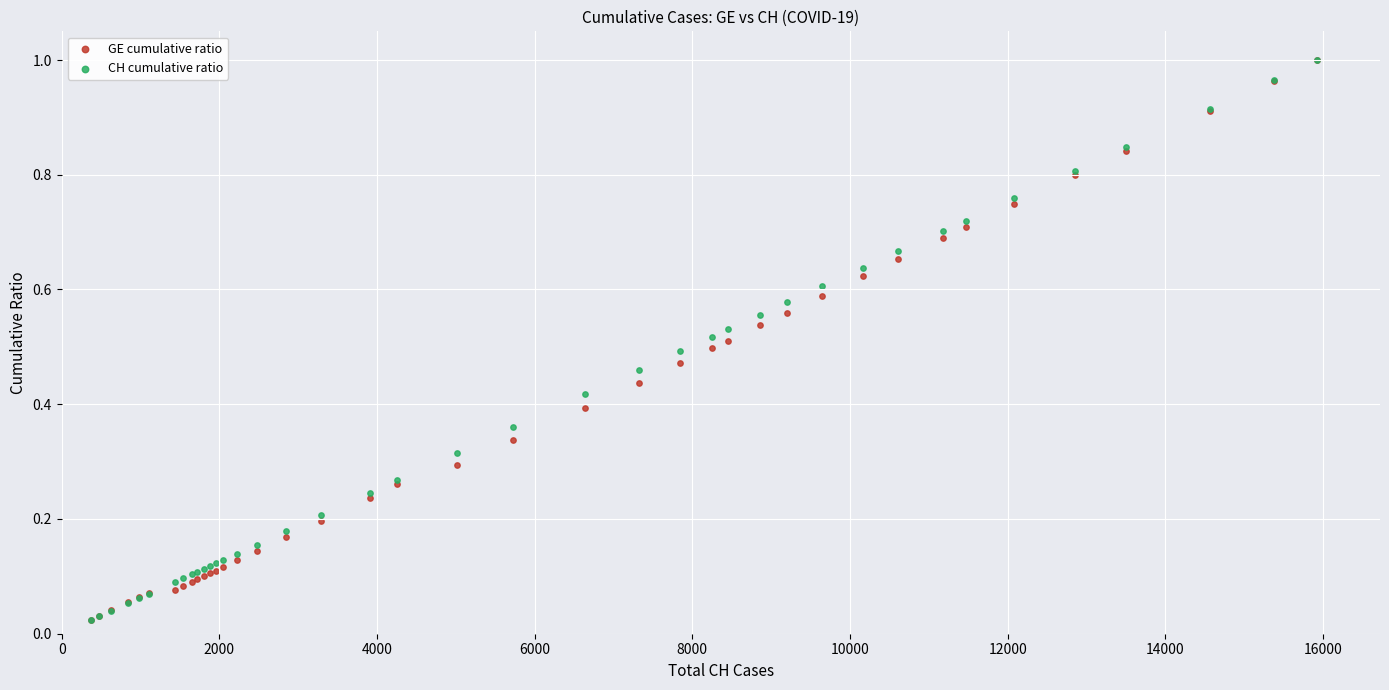

What are all the series names shown in the legend?

GE cumulative ratio, CH cumulative ratio